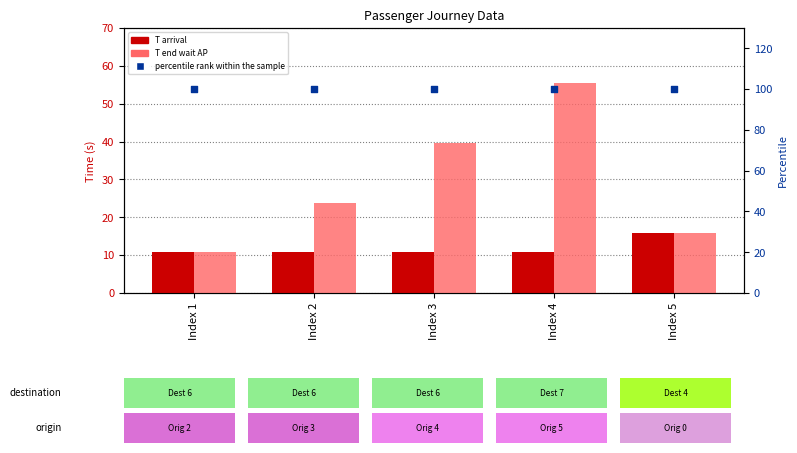

Which series has the widest spread of Y values?

T end wait AP